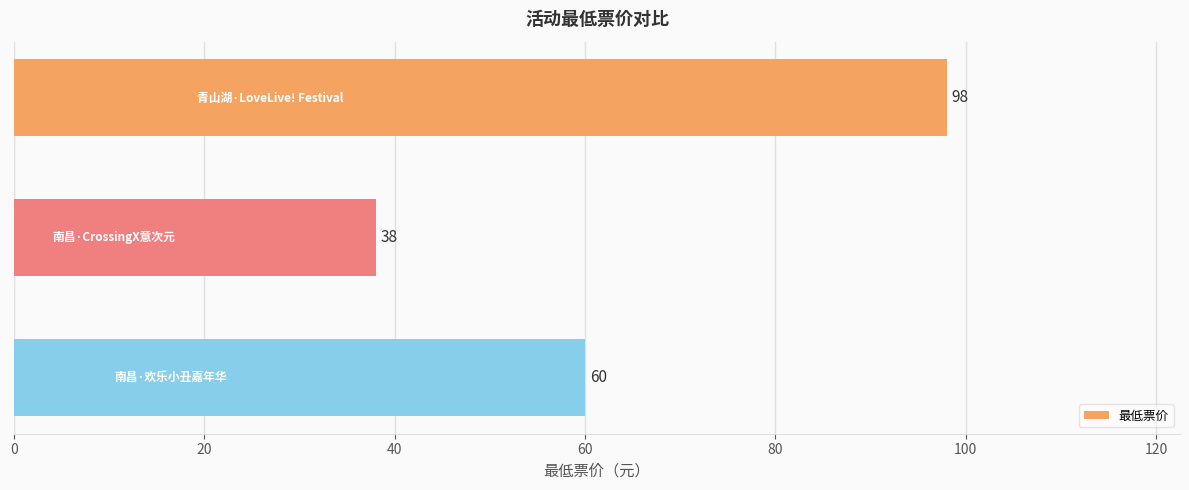

Reading top to bottom, extract all data points from this chart.

98	38	60